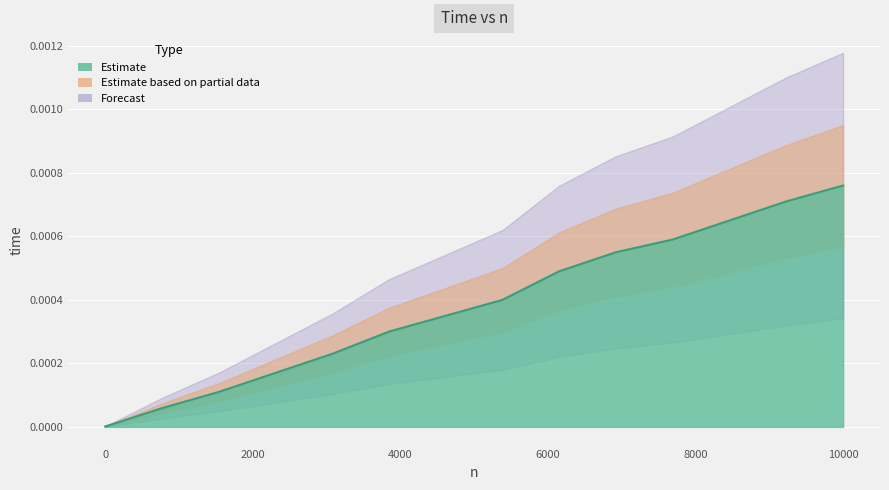

Between 0 and 4614, which is larger?

4614